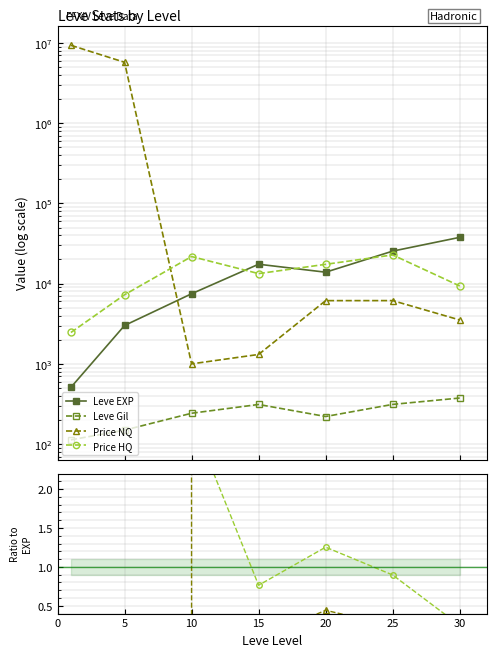

Is the value of Price NQ at 20 greater than the value of Leve EXP at 30?

No